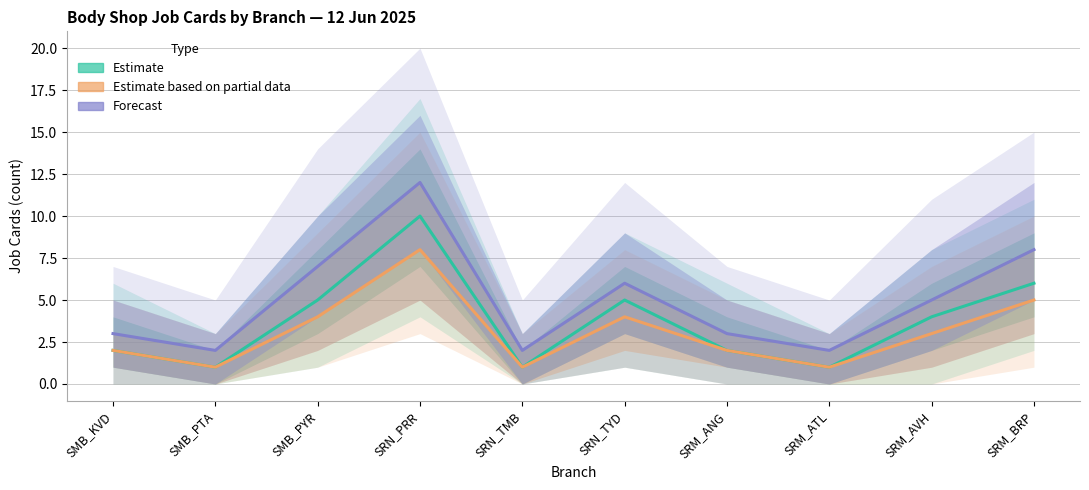

List the series in order of their overall mean, highest first.

Forecast, Estimate, Estimate based on partial data